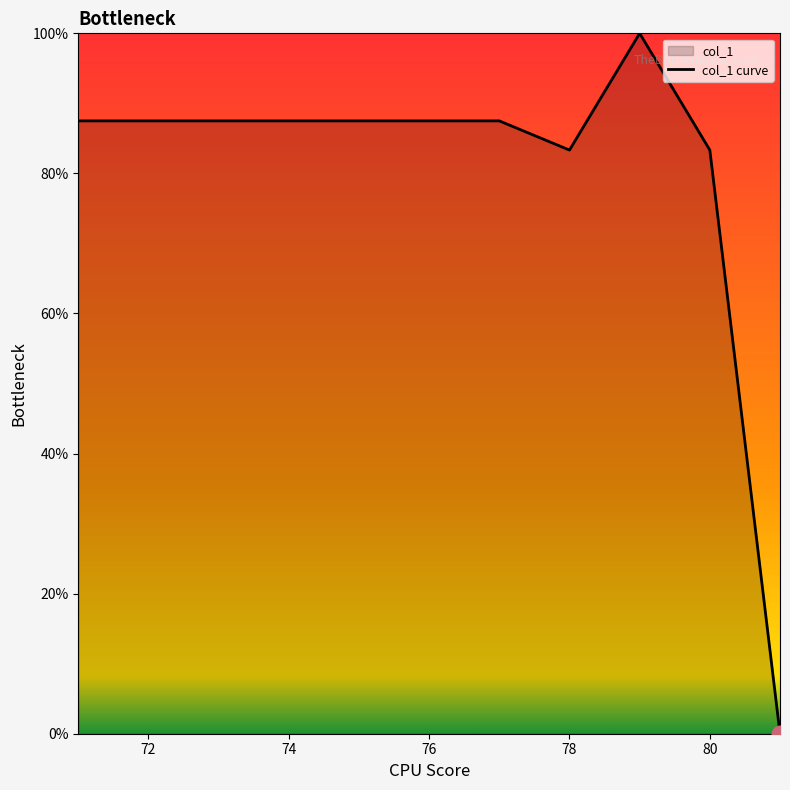

Between 74 and 80, which is larger?

74